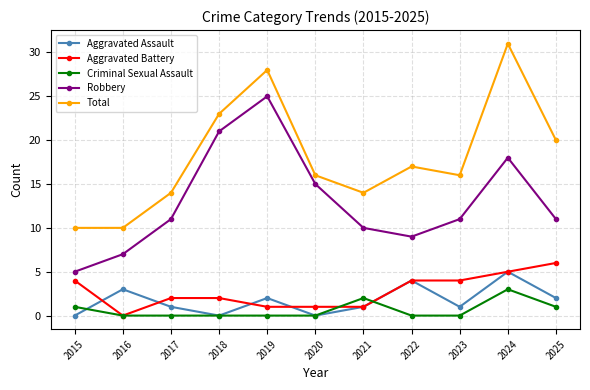

Does the chart display data point markers on the line(s)?

Yes